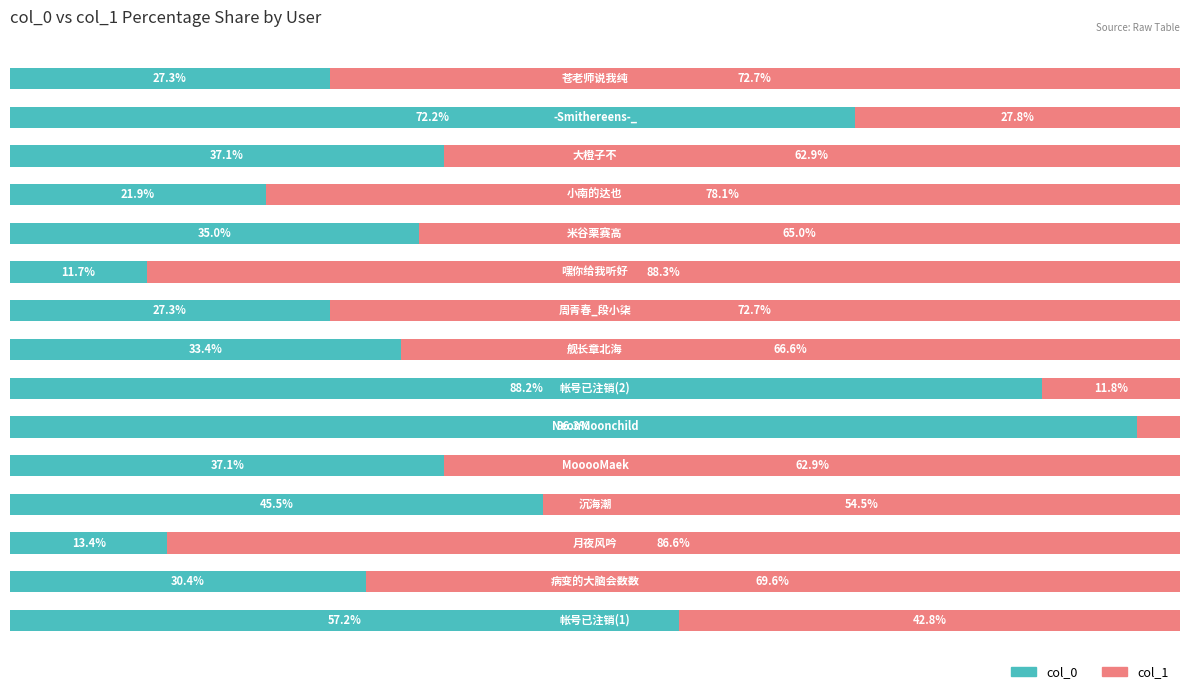

What are all the series names shown in the legend?

col_0, col_1